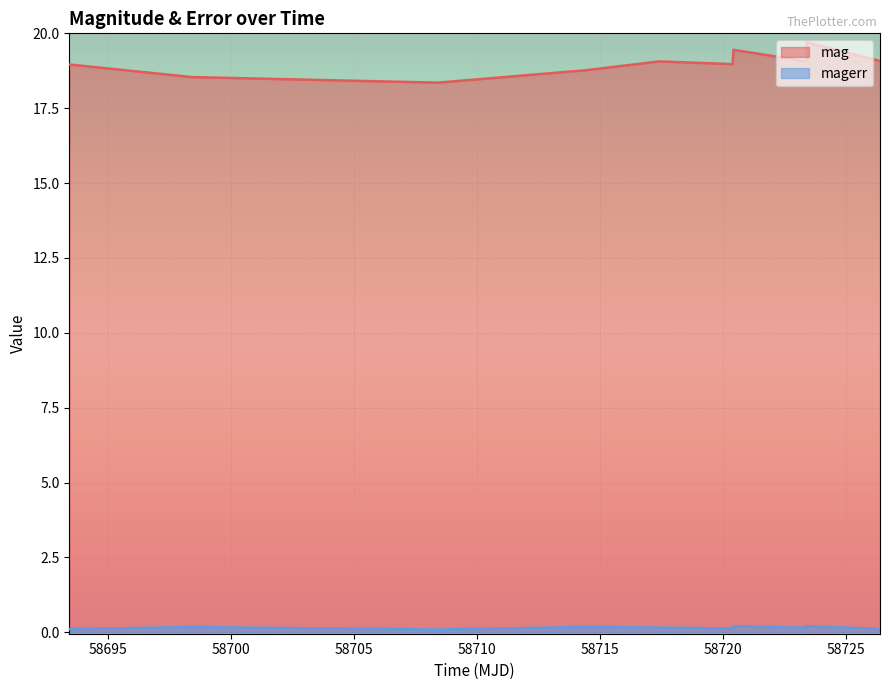

How many interior local peaks does the mag series have?

3